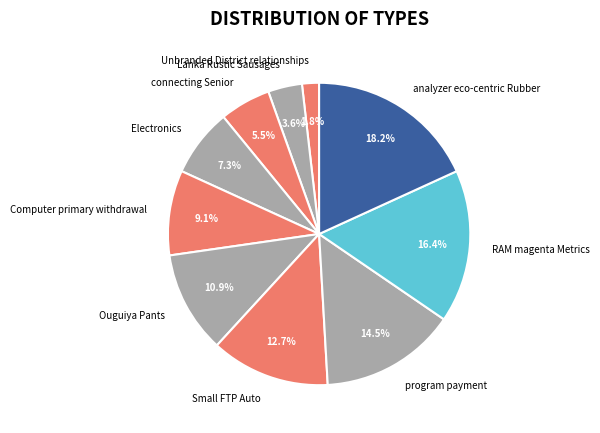

Combined, do Unbranded District relationships and analyzer eco-centric Rubber account for over 50%?

No